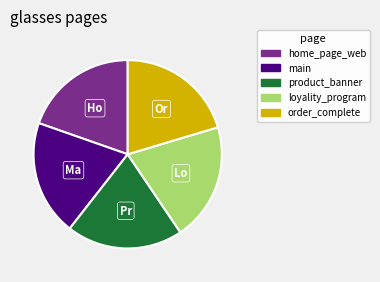

How many segments does this pie chart have?

5